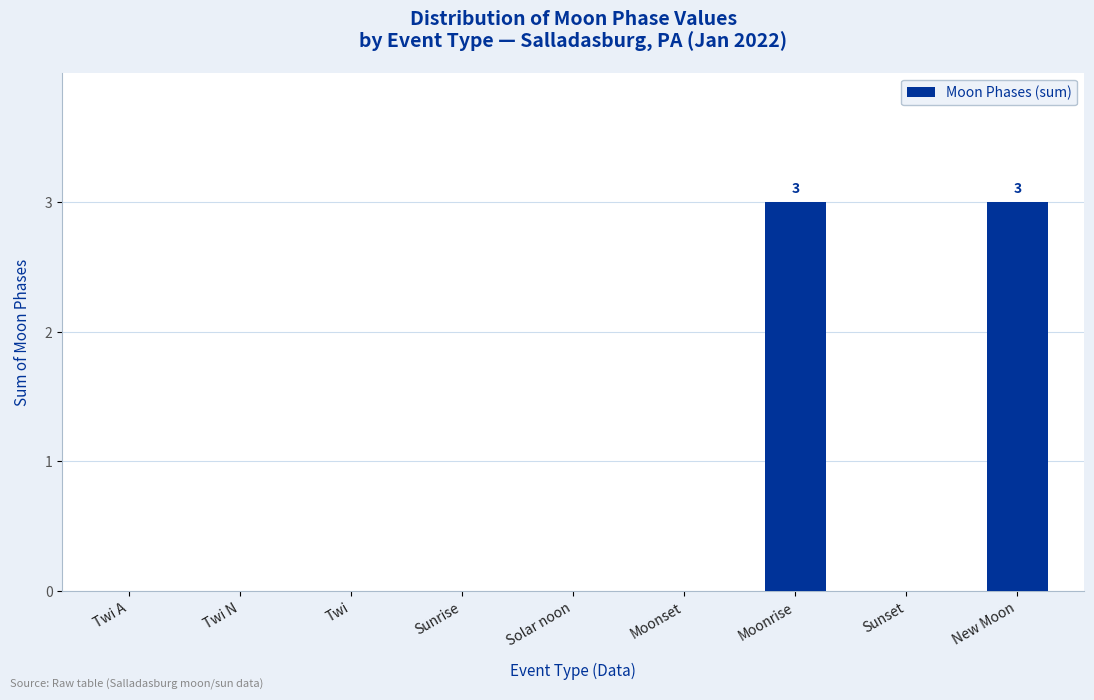

What is the change in value from Twi to Moonrise?

+3